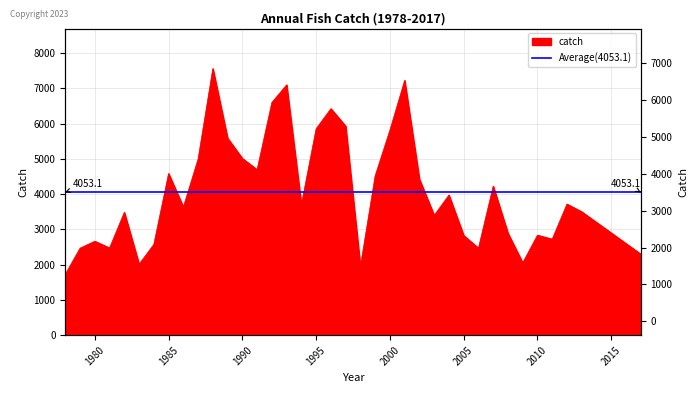

What is the value of the 9th point from the left?

3635